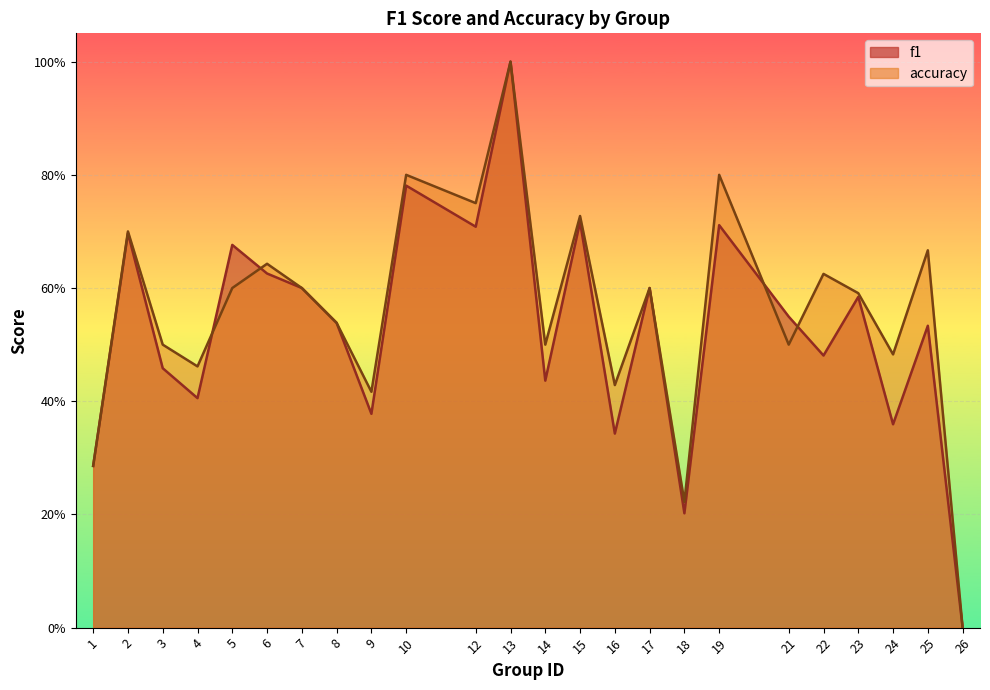

What are all the series names shown in the legend?

f1, accuracy